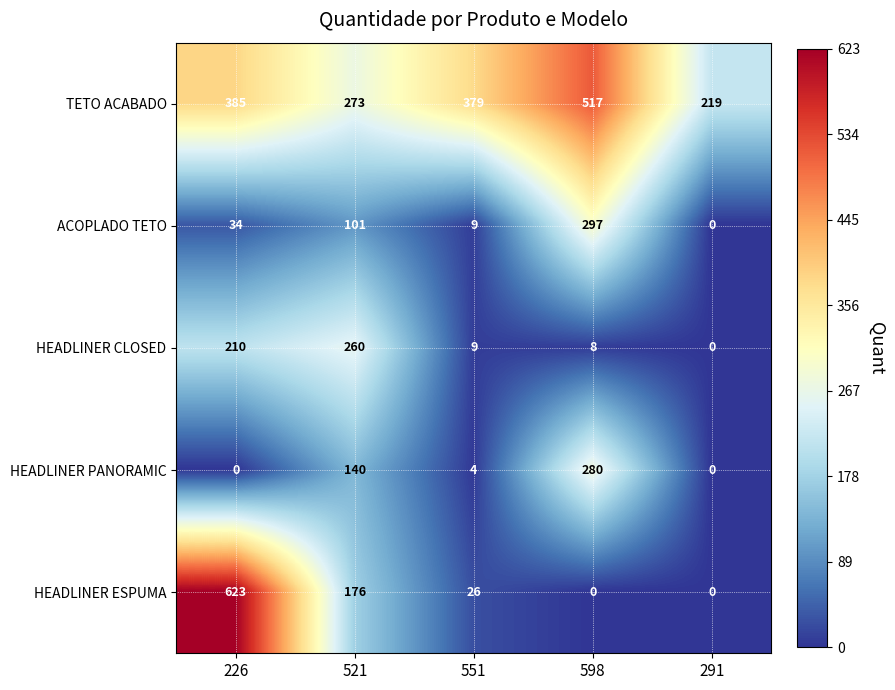

Reading left to right, extract all data points from this chart.

TETO ACABADO: 226=385	521=273	551=379	598=517	291=219
ACOPLADO TETO: 226=34	521=101	551=9	598=297	291=0
HEADLINER CLOSED: 226=210	521=260	551=9	598=8	291=0
HEADLINER PANORAMIC: 226=0	521=140	551=4	598=280	291=0
HEADLINER ESPUMA: 226=623	521=176	551=26	598=0	291=0